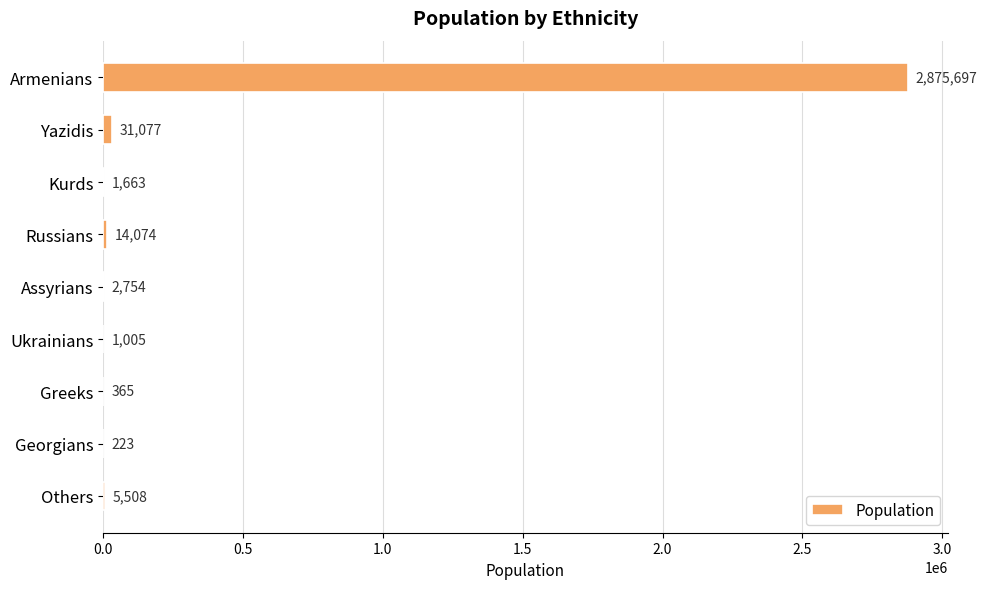

Reading top to bottom, list all the values displayed in this chart.

Armenians=2875697	Yazidis=31077	Kurds=1663	Russians=14074	Assyrians=2754	Ukrainians=1005	Greeks=365	Georgians=223	Others=5508